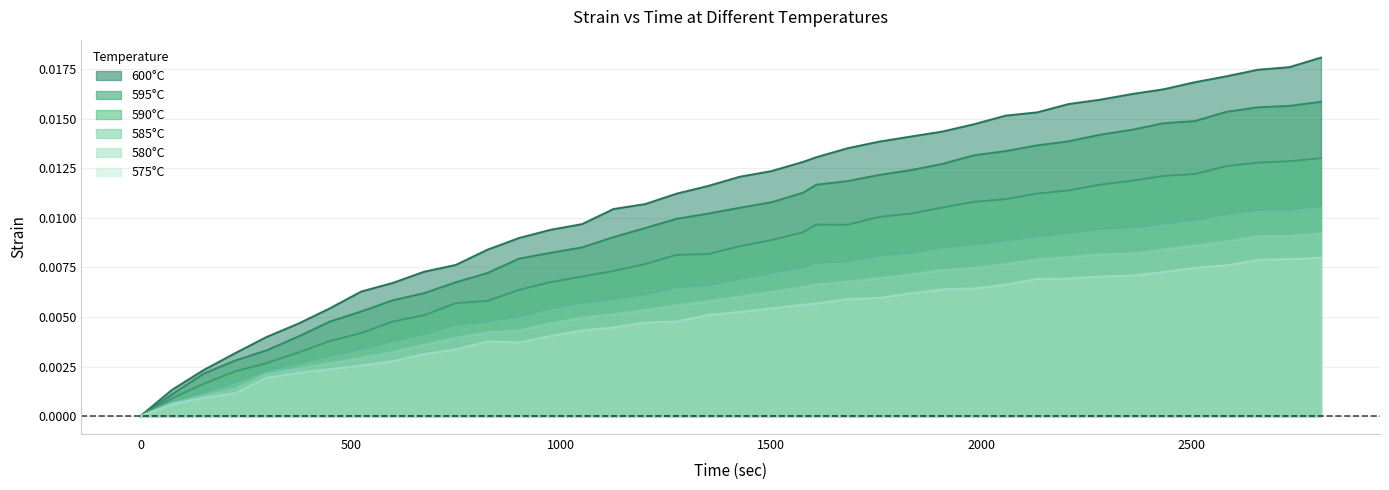

True or false: 595 and 585 cross at least once.

False